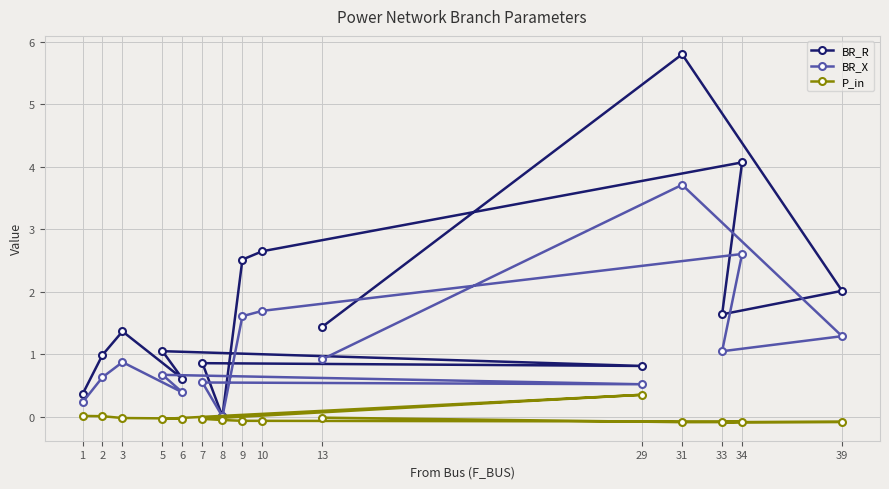

Which category has the lowest value across all series?

33